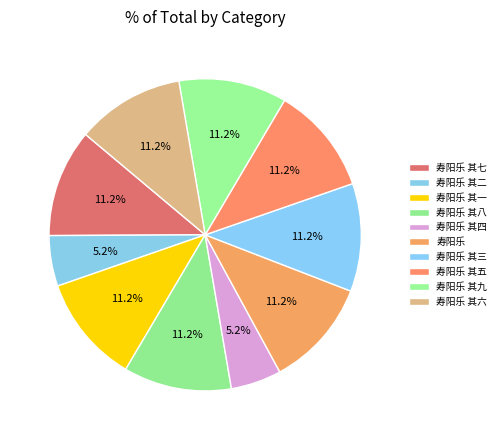

How many slices are in this pie chart?

10